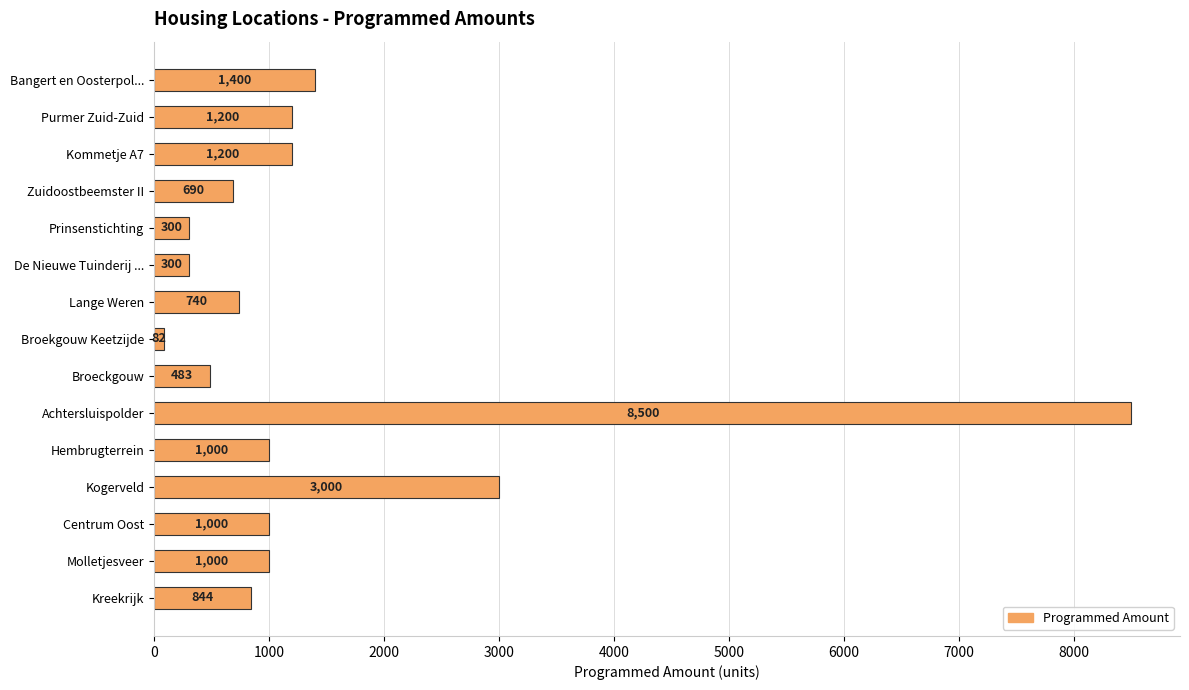

The value at Broeckgouw is 483. True or false?

True